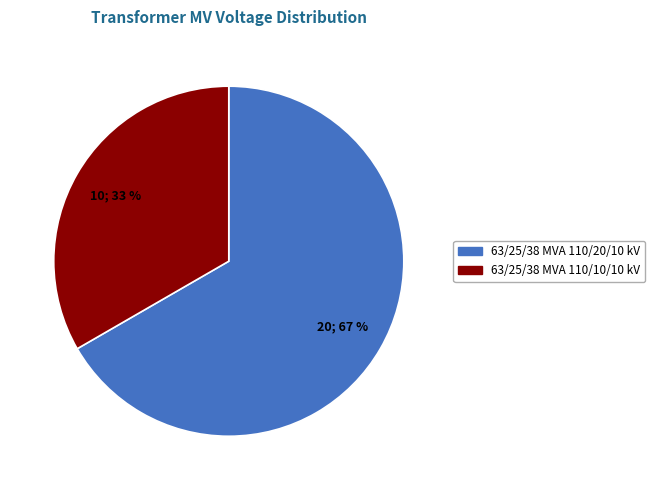

Is it true that 63/25/38 MVA 110/10/10 kV is 46% of the pie?

False